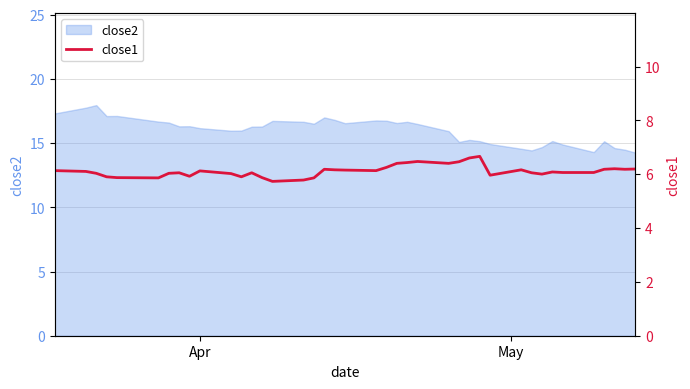

What is the highest value of the close2 series?

18.0